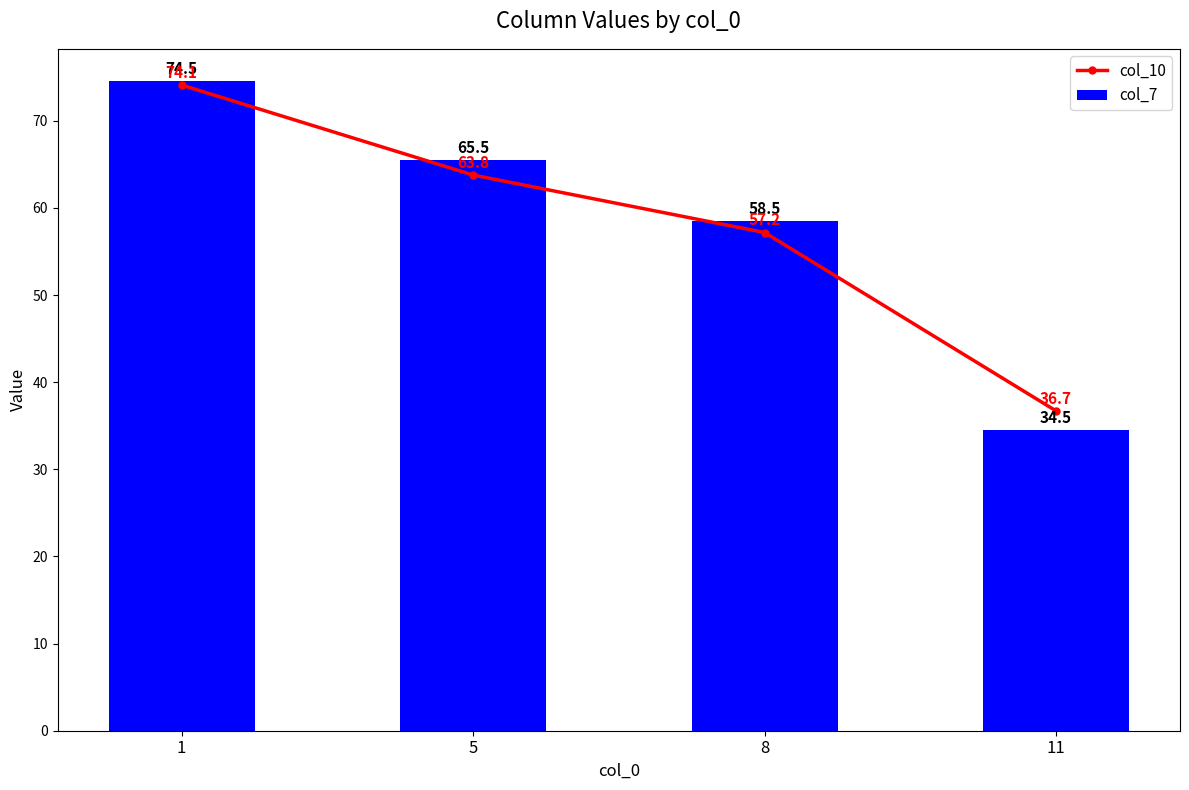

Between 1 and 5, which series saw the biggest shift?

col_10